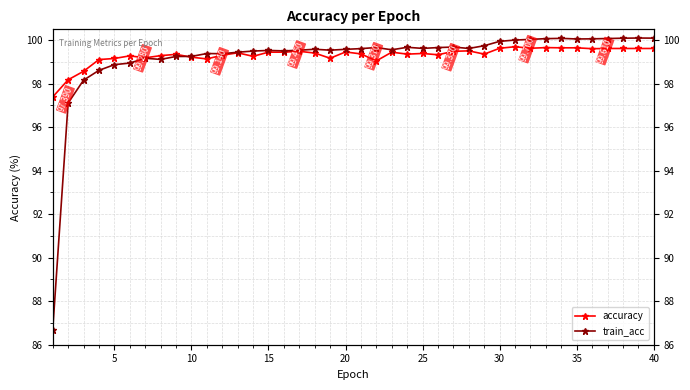

The value of train_acc at 30 is 168.1. True or false?

False